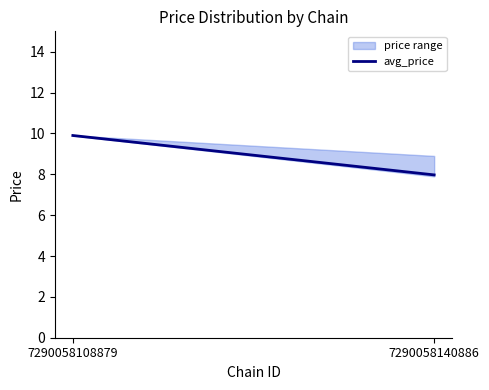

Reading right to left, what are all the values shown in this chart?

7290058140886=8.0	7290058108879=9.9